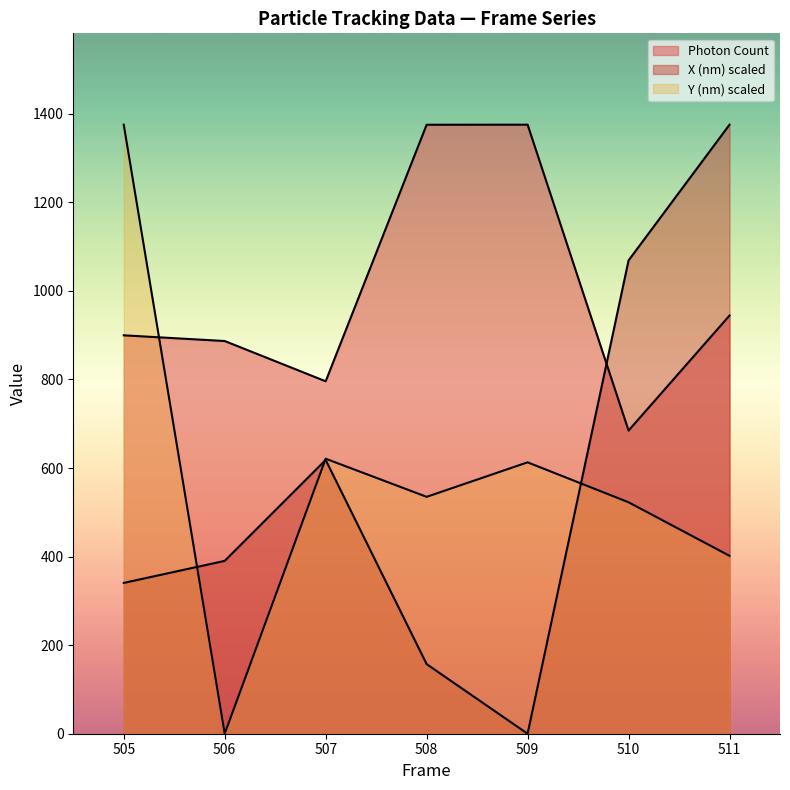

The value of Photon Count at 506 is 1437.6. True or false?

False